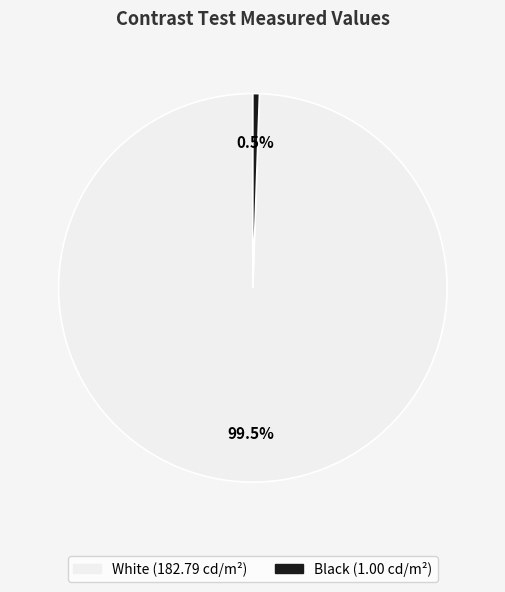

Is there any slice that represents more than half of the pie?

Yes